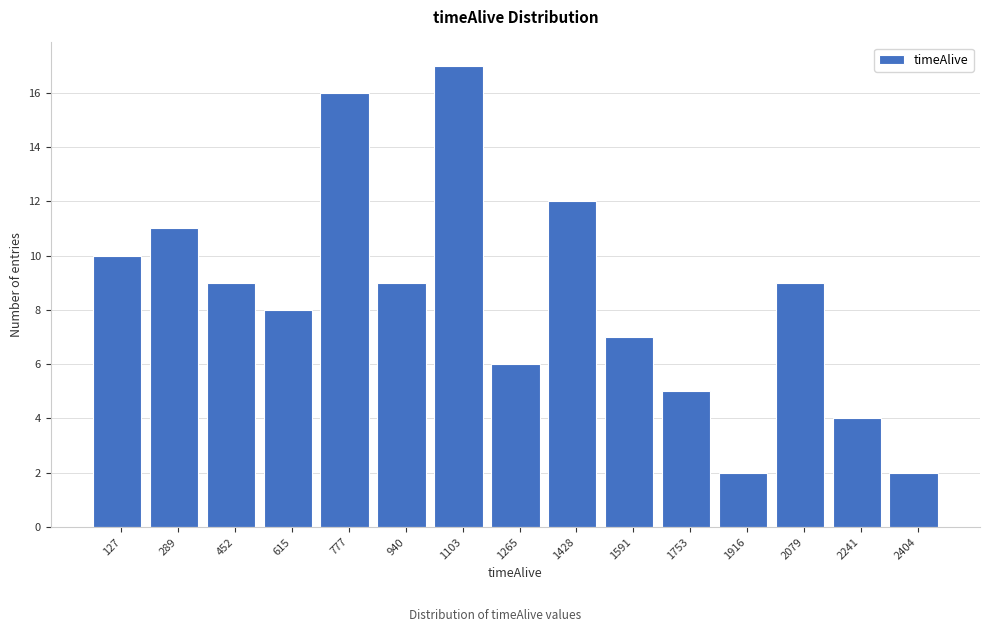

Reading left to right, extract all data points from this chart.

127=10	289=11	452=9	615=8	777=16	940=9	1103=17	1265=6	1428=12	1591=7	1753=5	1916=2	2079=9	2241=4	2404=2